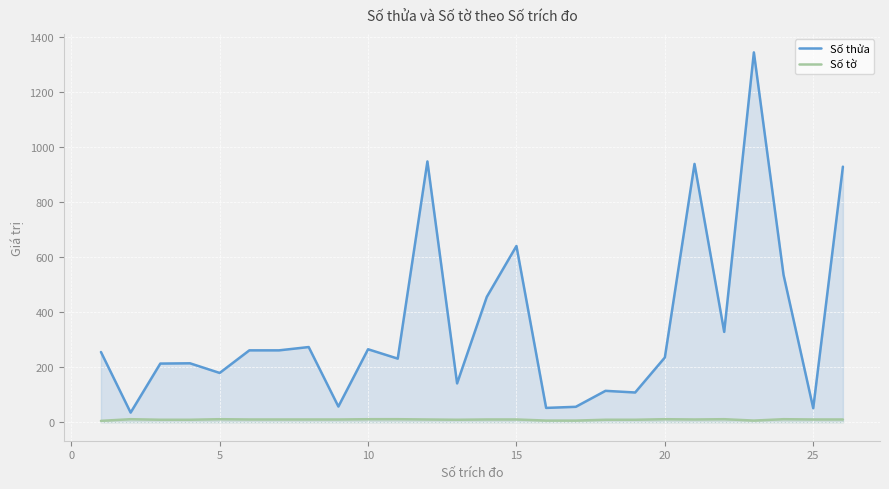

Which series has the largest total across all categories?

Số thửa